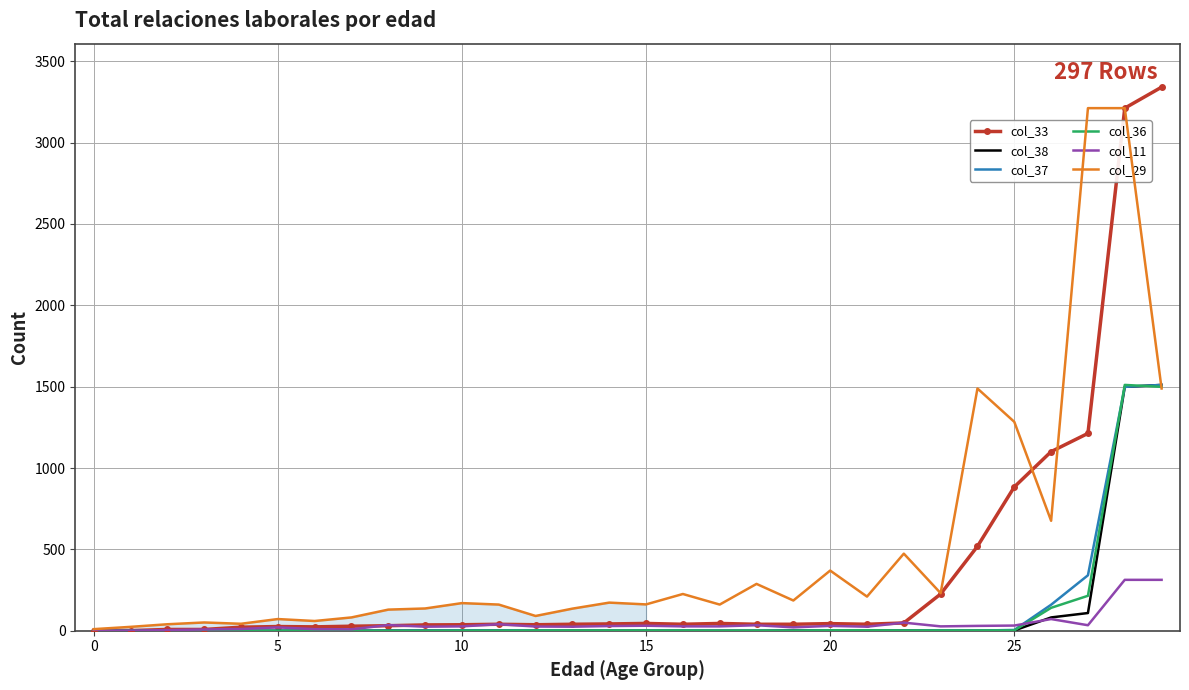

How many values in the col_29 series are below 170?

15